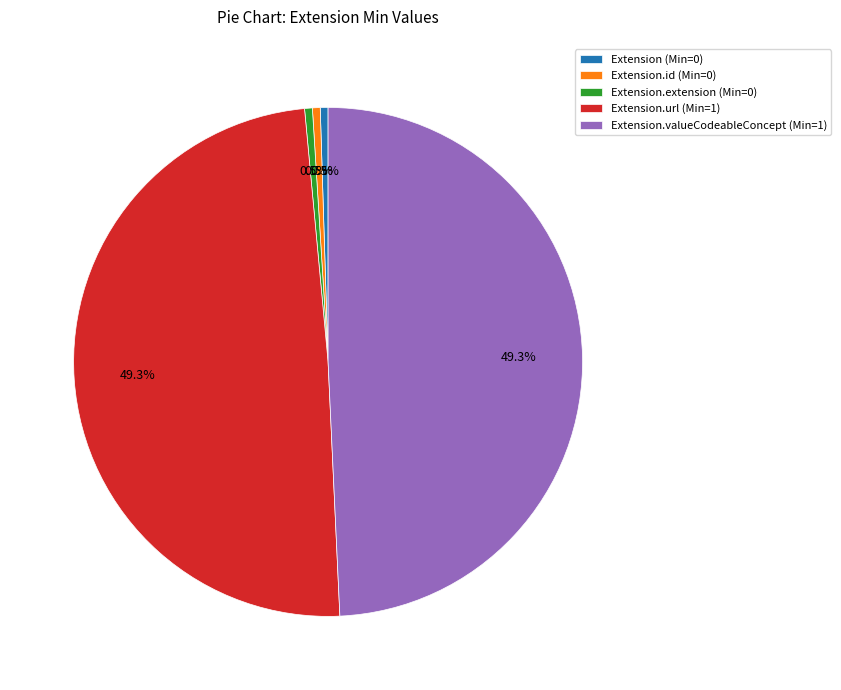

Approximately how many times larger is the value at Extension.valueCodeableConcept (Min=1) compared to Extension.url (Min=1)?

1.0